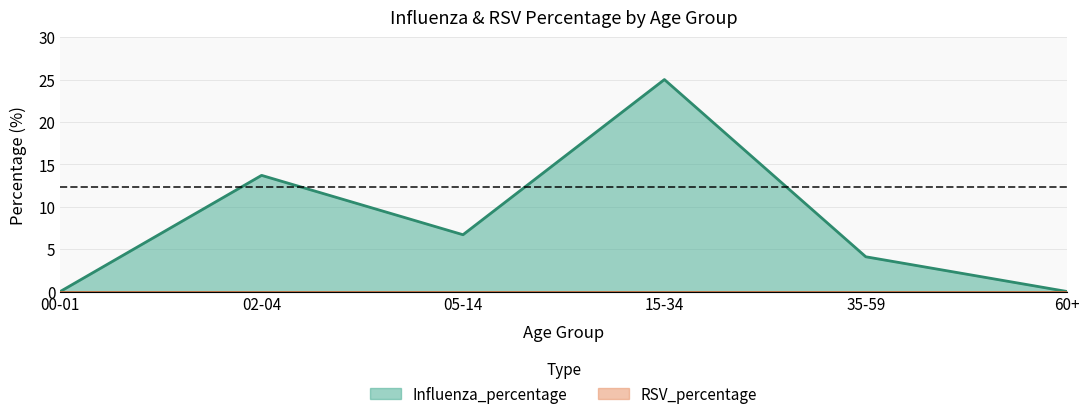

Which label corresponds to the smallest value in the chart?

00-01